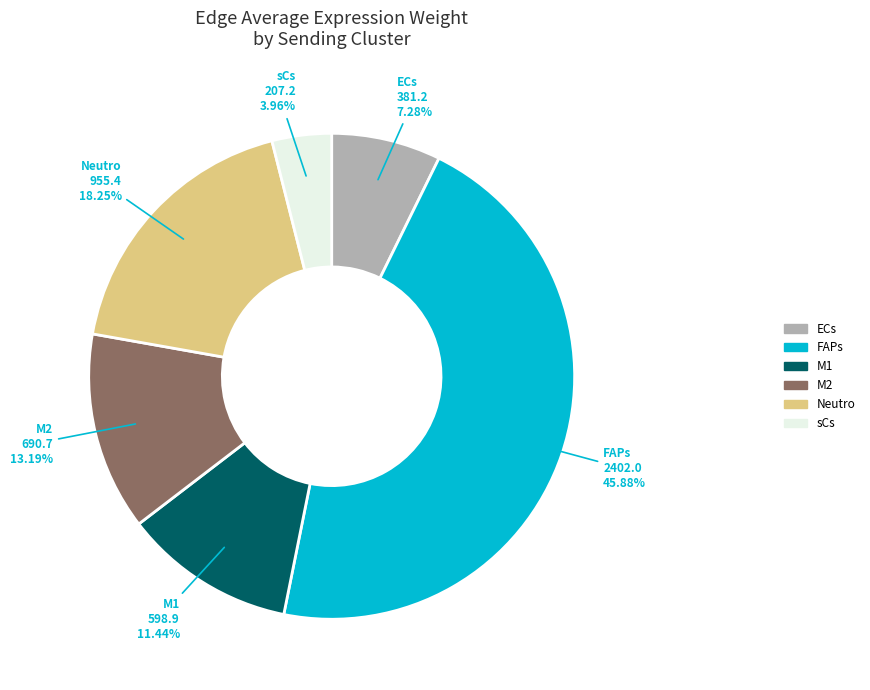

Does any single category account for the majority?

No